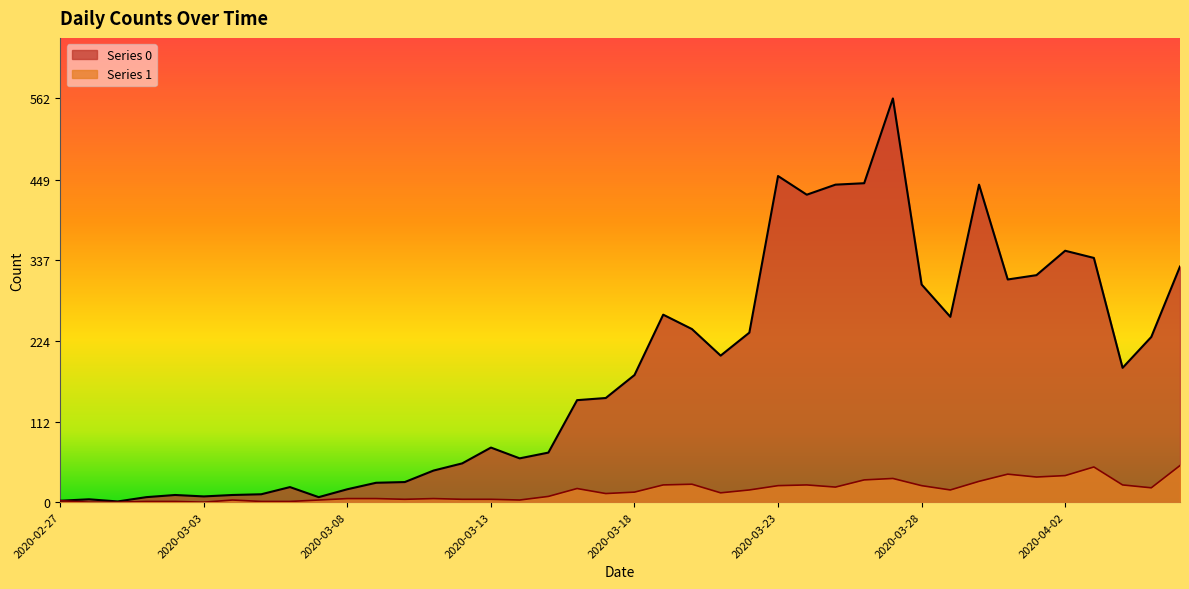

At which category is the sum across all series the highest?

2020-03-27